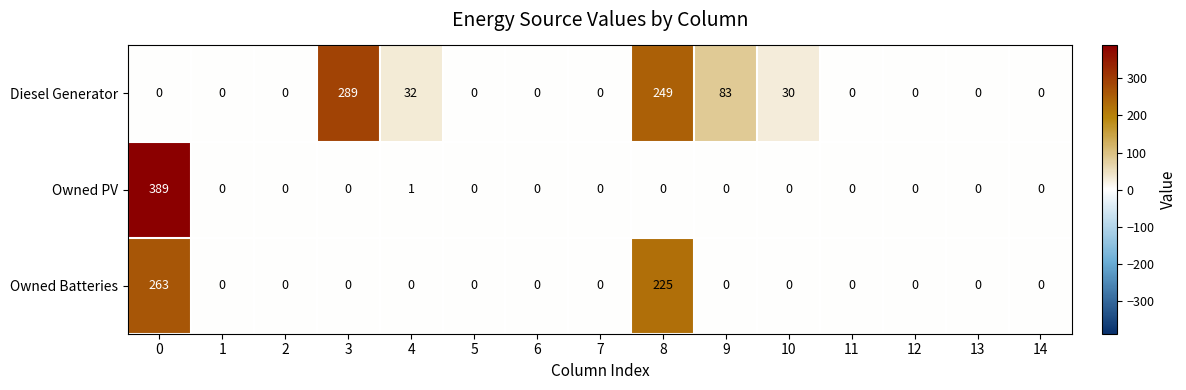

What is the spread (max minus min) of values at 4?

32